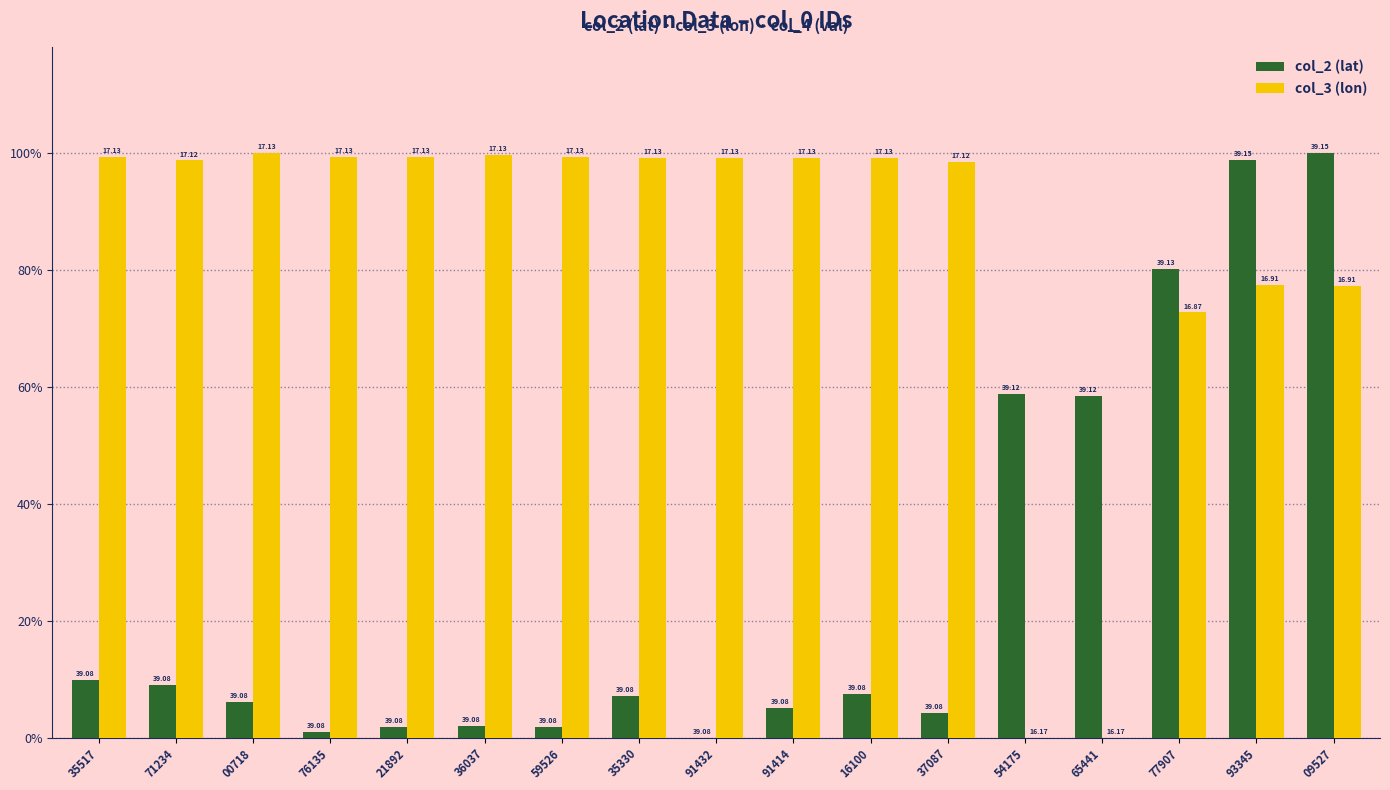

What are all the series names shown in the legend?

col_2 (lat), col_3 (lon)